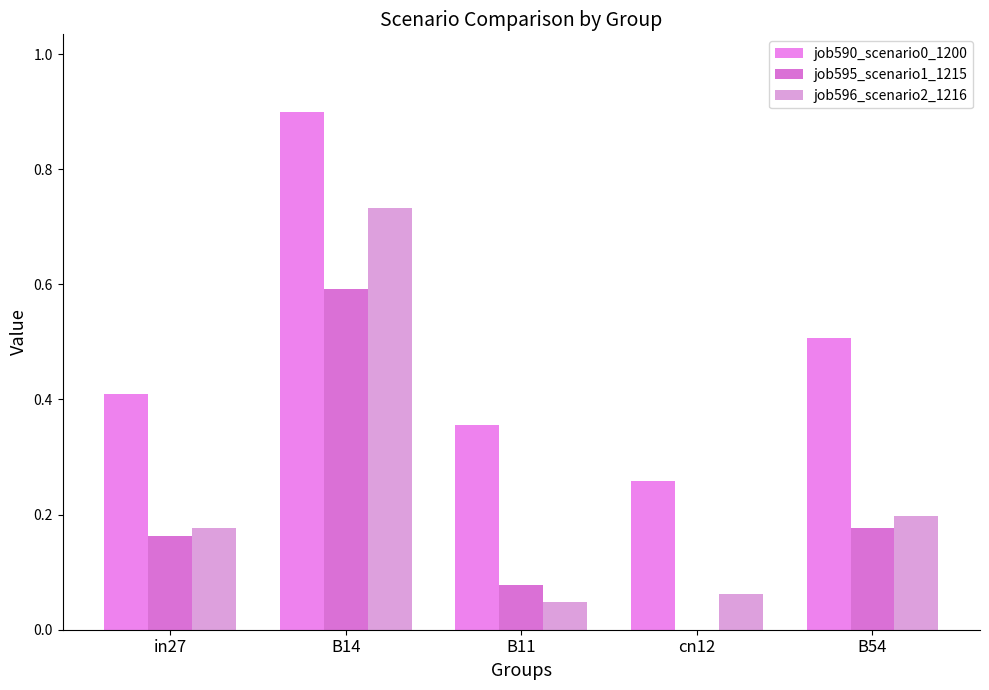

Count the number of data series in this chart.

3